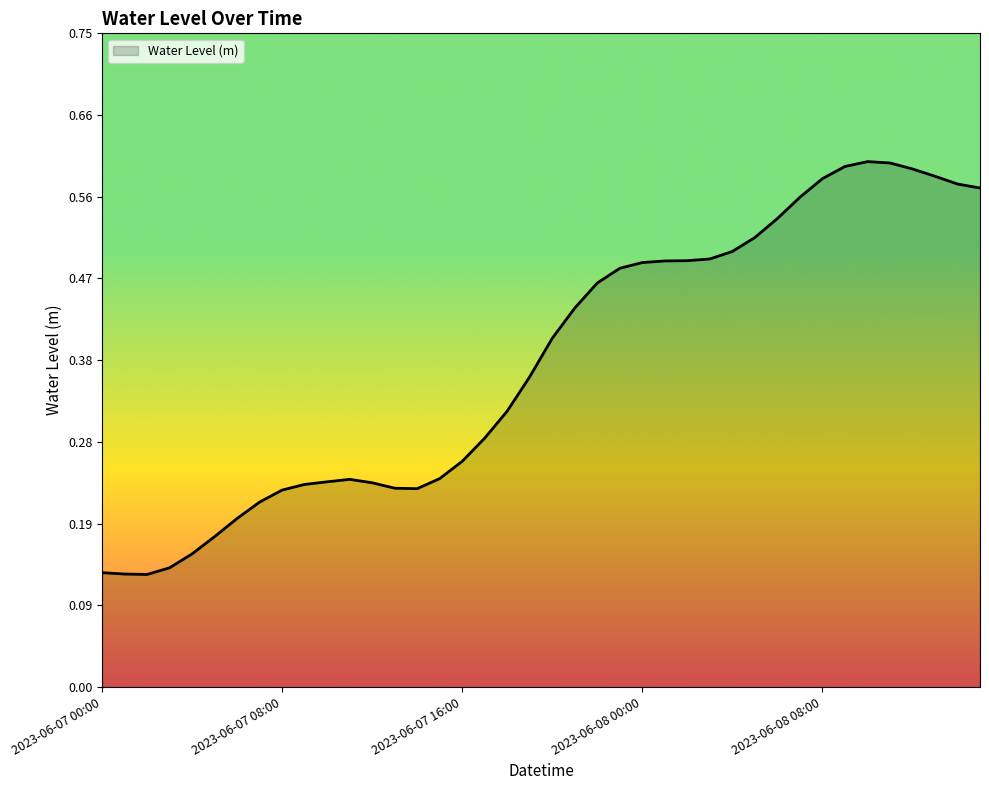

Rank the categories by value from highest to lowest.

2023-06-08 10:00, 2023-06-08 11:00, 2023-06-08 09:00, 2023-06-08 12:00, 2023-06-08 13:00, 2023-06-08 08:00, 2023-06-08 14:00, 2023-06-08 15:00, 2023-06-08 07:00, 2023-06-08 06:00, 2023-06-08 05:00, 2023-06-08 04:00, 2023-06-08 03:00, 2023-06-08 02:00, 2023-06-08 01:00, 2023-06-08 00:00, 2023-06-07 23:00, 2023-06-07 22:00, 2023-06-07 21:00, 2023-06-07 20:00, 2023-06-07 19:00, 2023-06-07 18:00, 2023-06-07 17:00, 2023-06-07 16:00, 2023-06-07 15:00, 2023-06-07 11:00, 2023-06-07 10:00, 2023-06-07 12:00, 2023-06-07 09:00, 2023-06-07 13:00, 2023-06-07 14:00, 2023-06-07 08:00, 2023-06-07 07:00, 2023-06-07 06:00, 2023-06-07 05:00, 2023-06-07 04:00, 2023-06-07 03:00, 2023-06-07 00:00, 2023-06-07 01:00, 2023-06-07 02:00